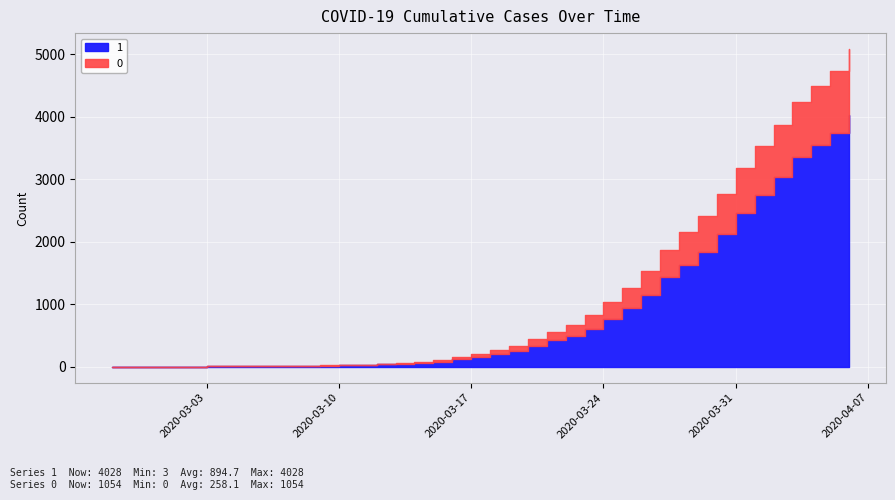

How many values in the 1 series are below 204?

20